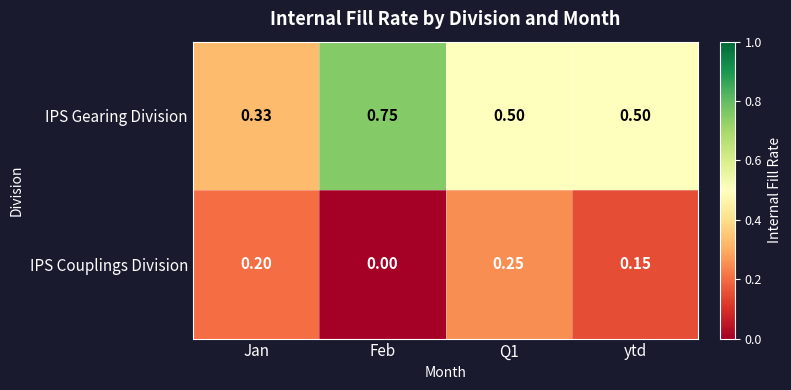

Between Jan and ytd, which series saw the biggest shift?

IPS Gearing Division